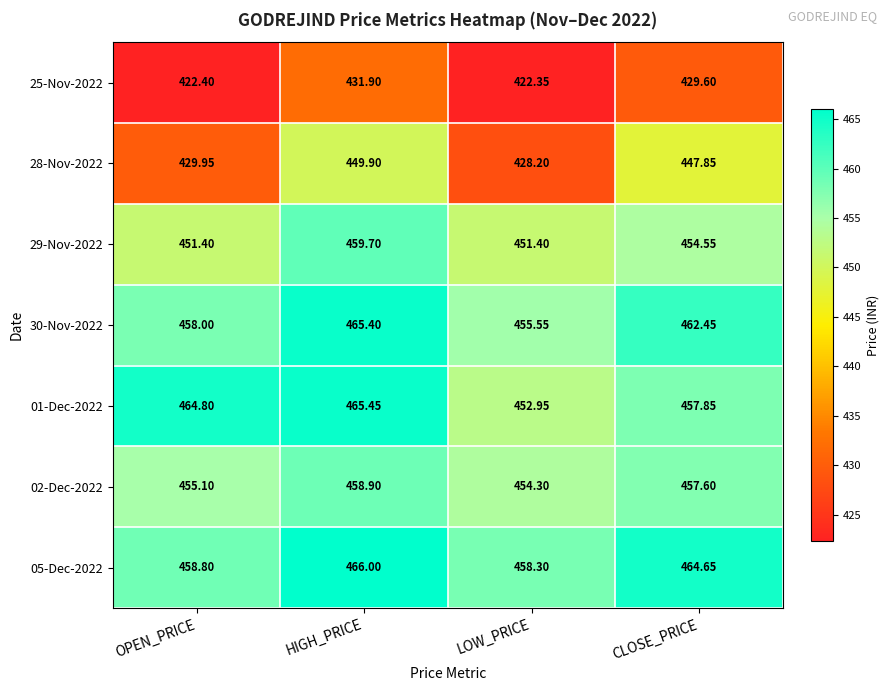

At which label is 30-Nov-2022 closest to 460?

OPEN_PRICE